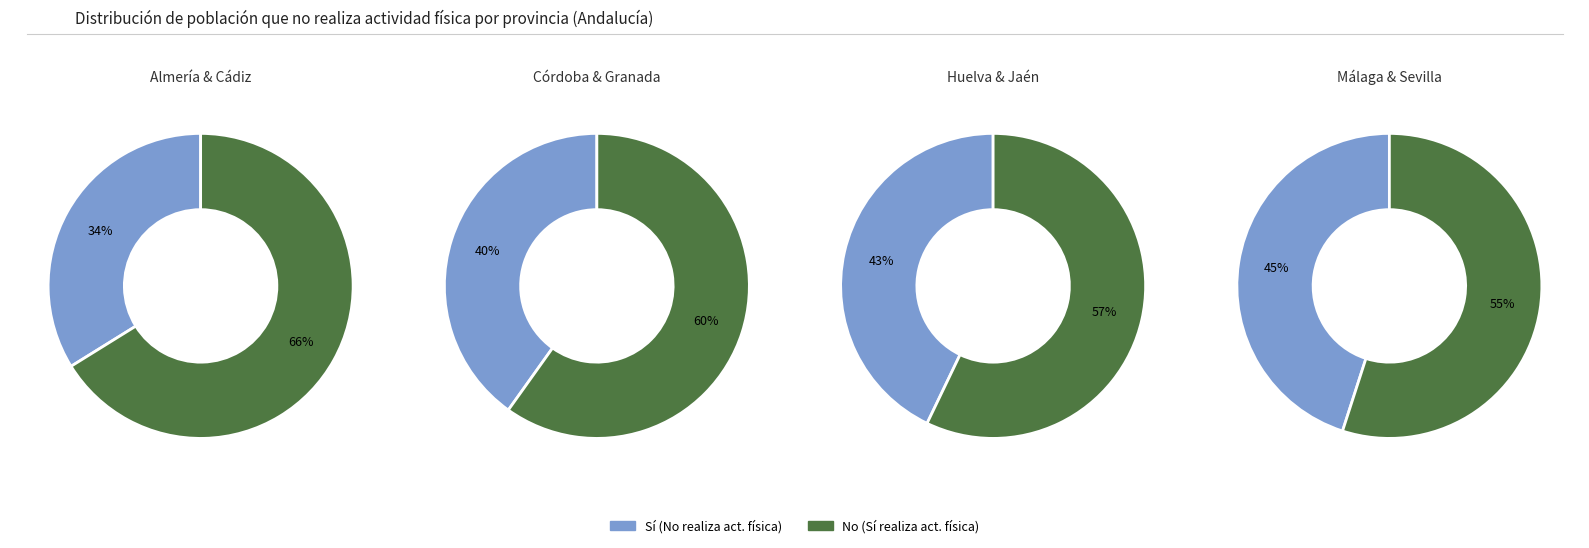

Does Almería represent more than half of the total?

No